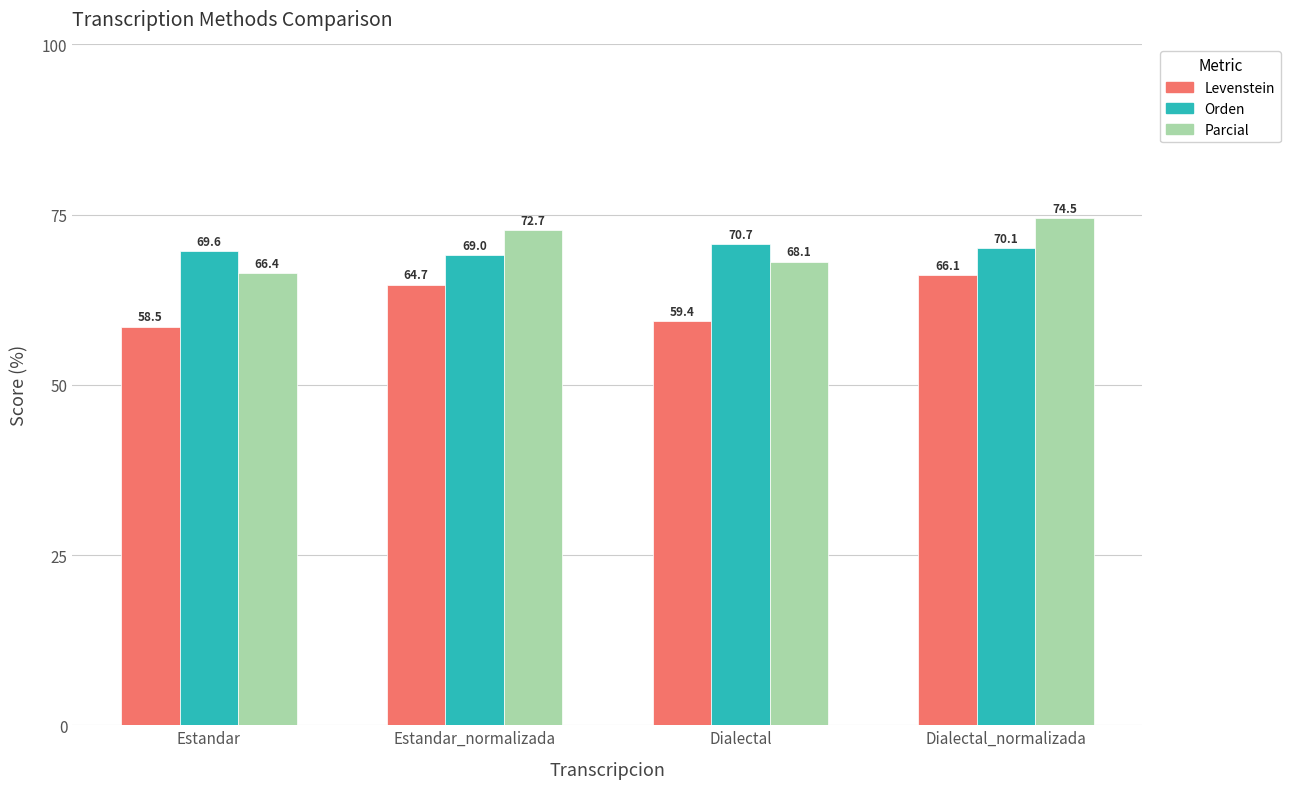

Which series has the largest total across all categories?

Parcial